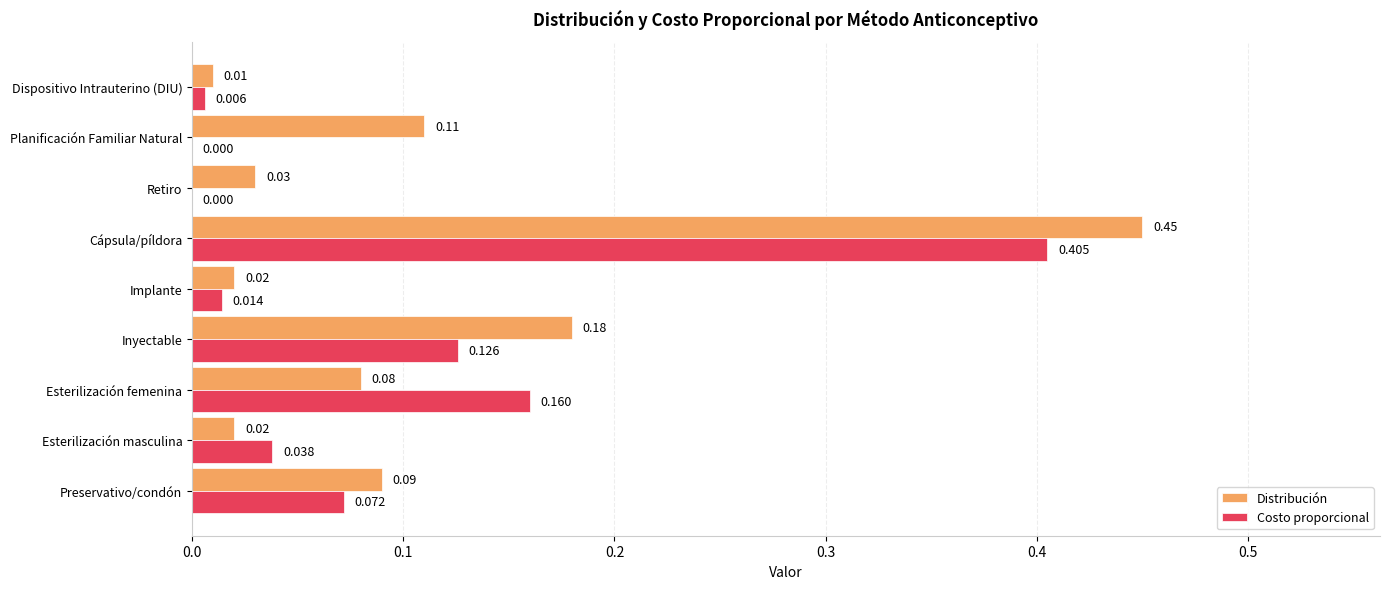

Which series has the largest total across all categories?

Distribución